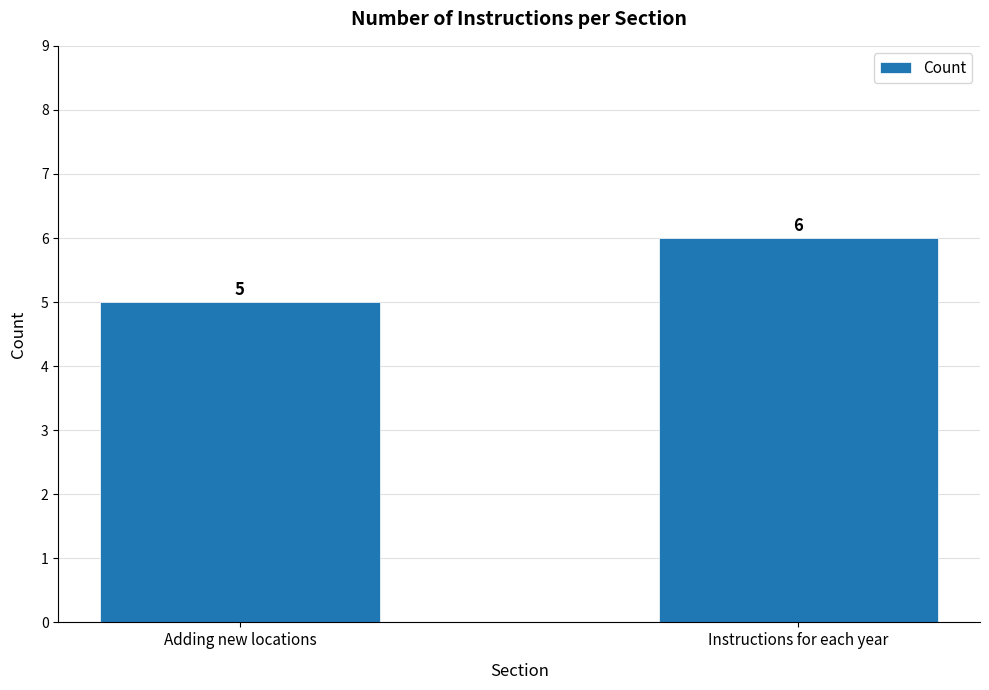

Reading left to right, list all the values displayed in this chart.

Adding new locations=5	Instructions for each year=6